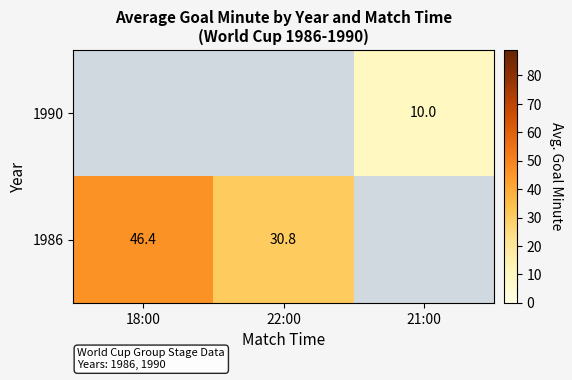

How many positive values does the 1986 series have?

2